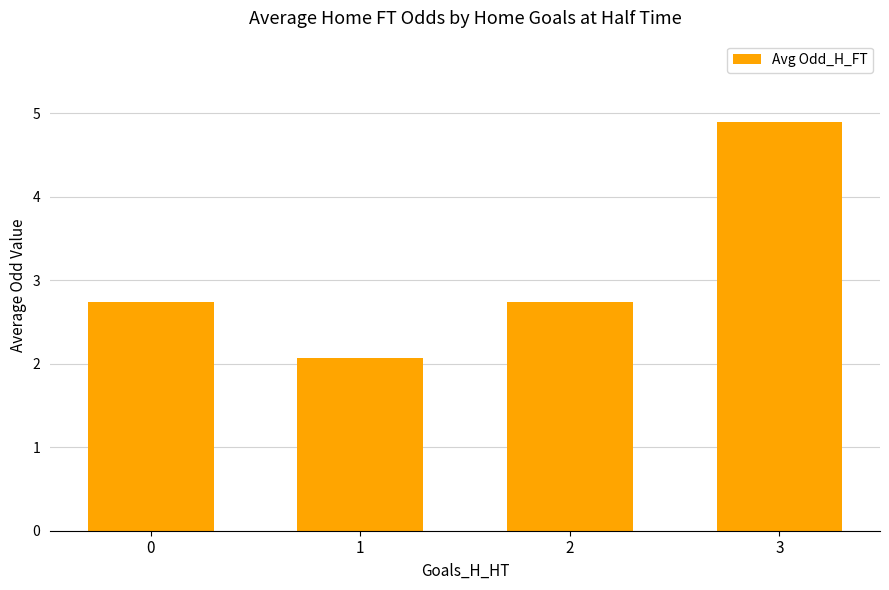

What is the change in value from 2 to 3?

+2.2